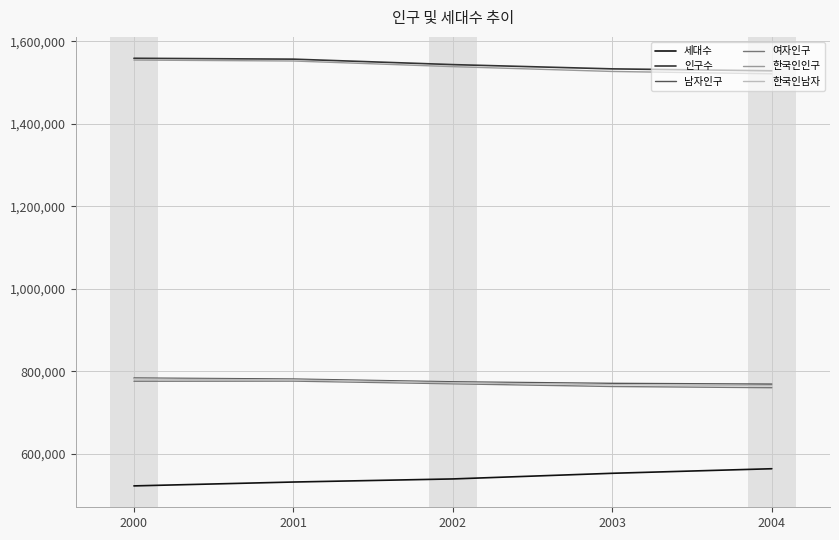

True or false: 세대수 and 한국인인구 cross at least once.

False